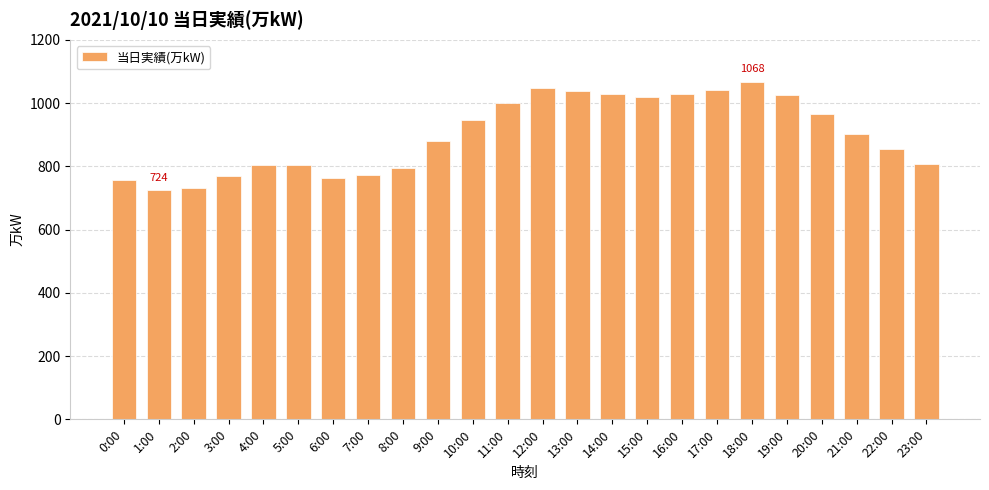

Is it true that the value at 11:00 is 999?

True